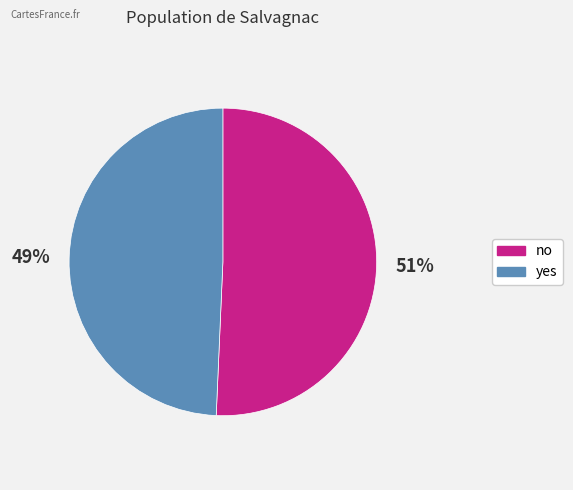

Does yes account for over 50% of the chart?

No